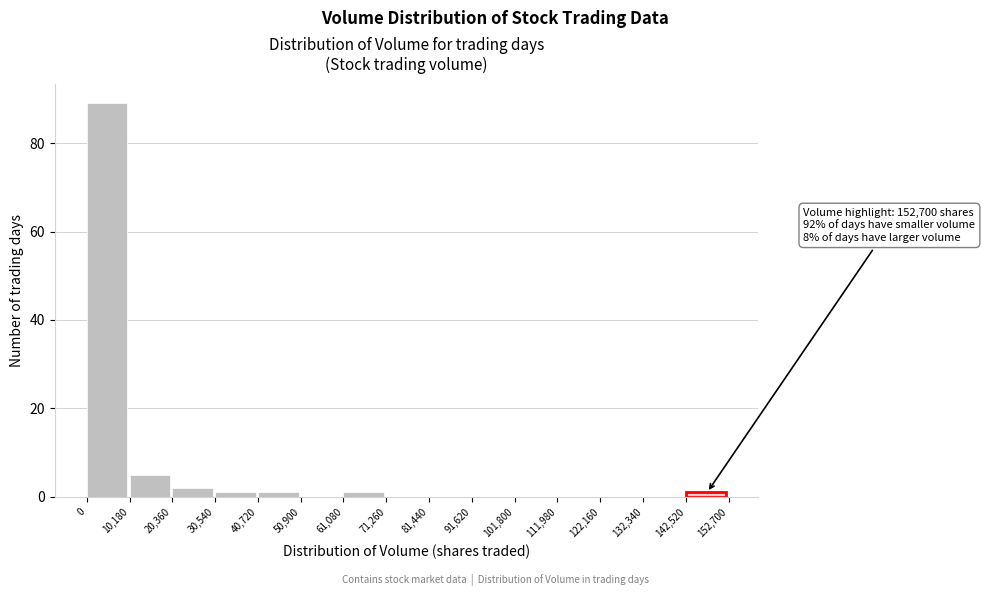

Which range on the x-axis has the tallest bar?

0 to 10,180